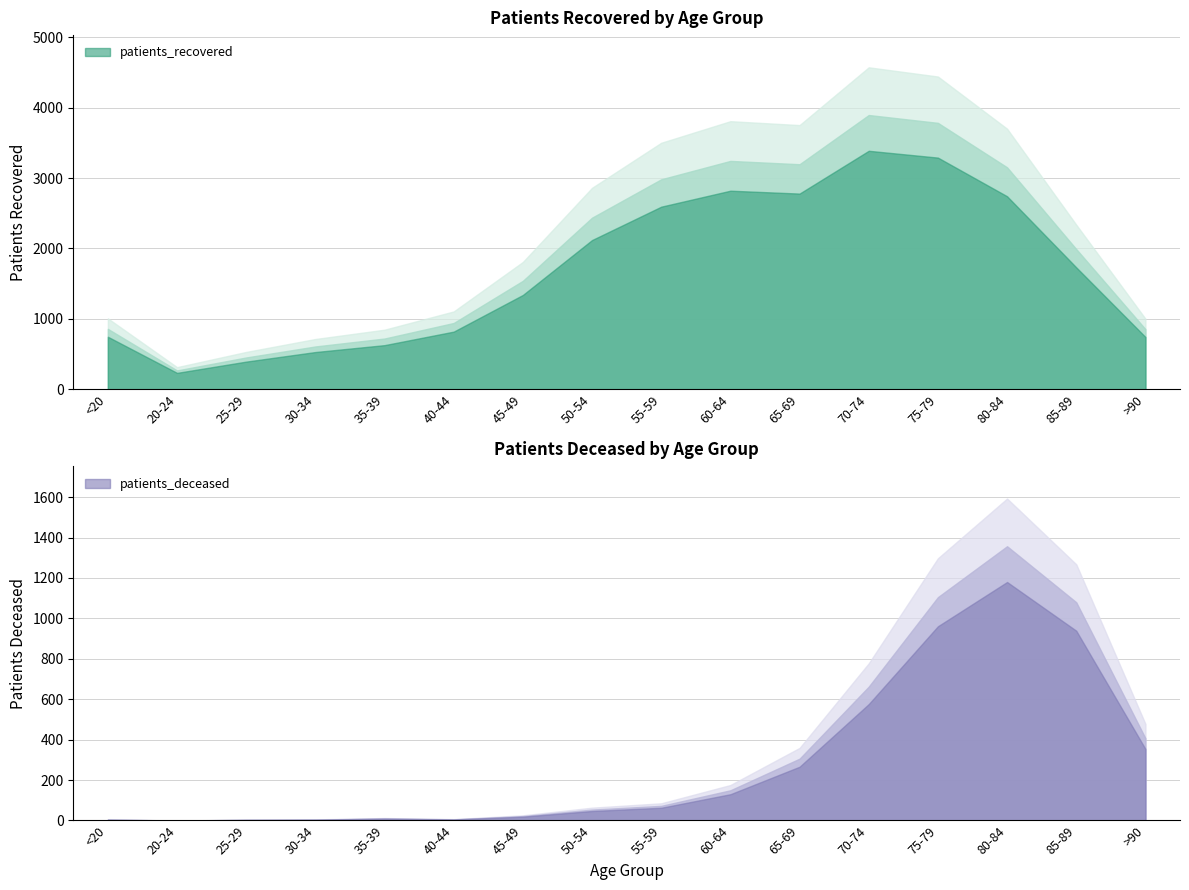

Does the chart have visible grid lines?

Yes